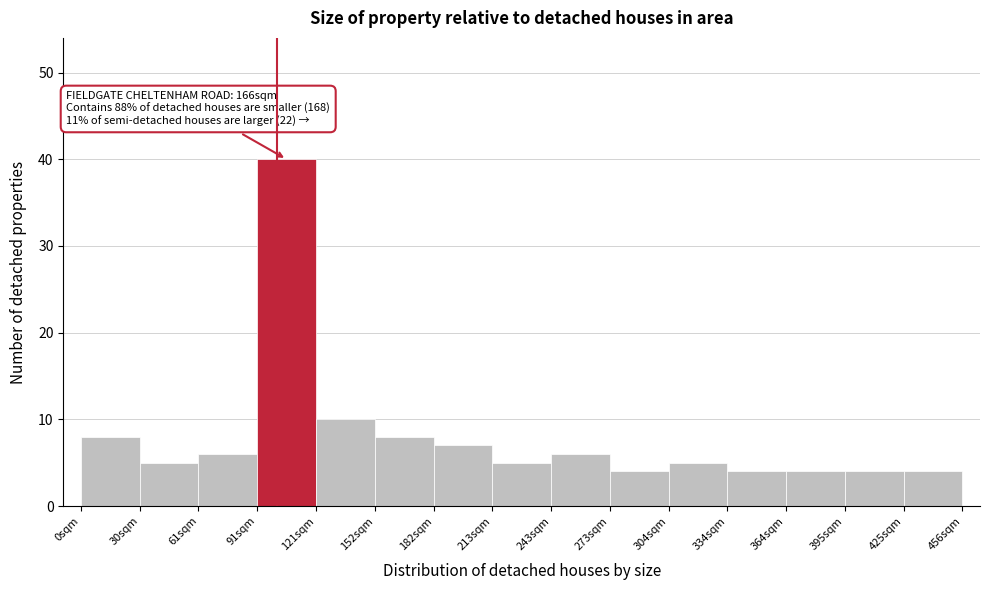

Which range on the x-axis has the tallest bar?

90 to 120